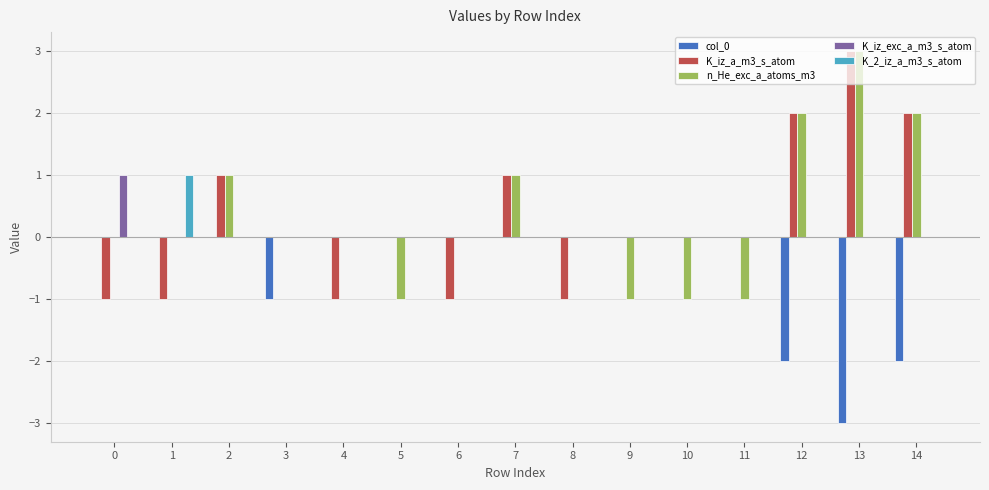

The K_iz_exc_a_m3_s_atom series shows 0 at 2. True or false?

True